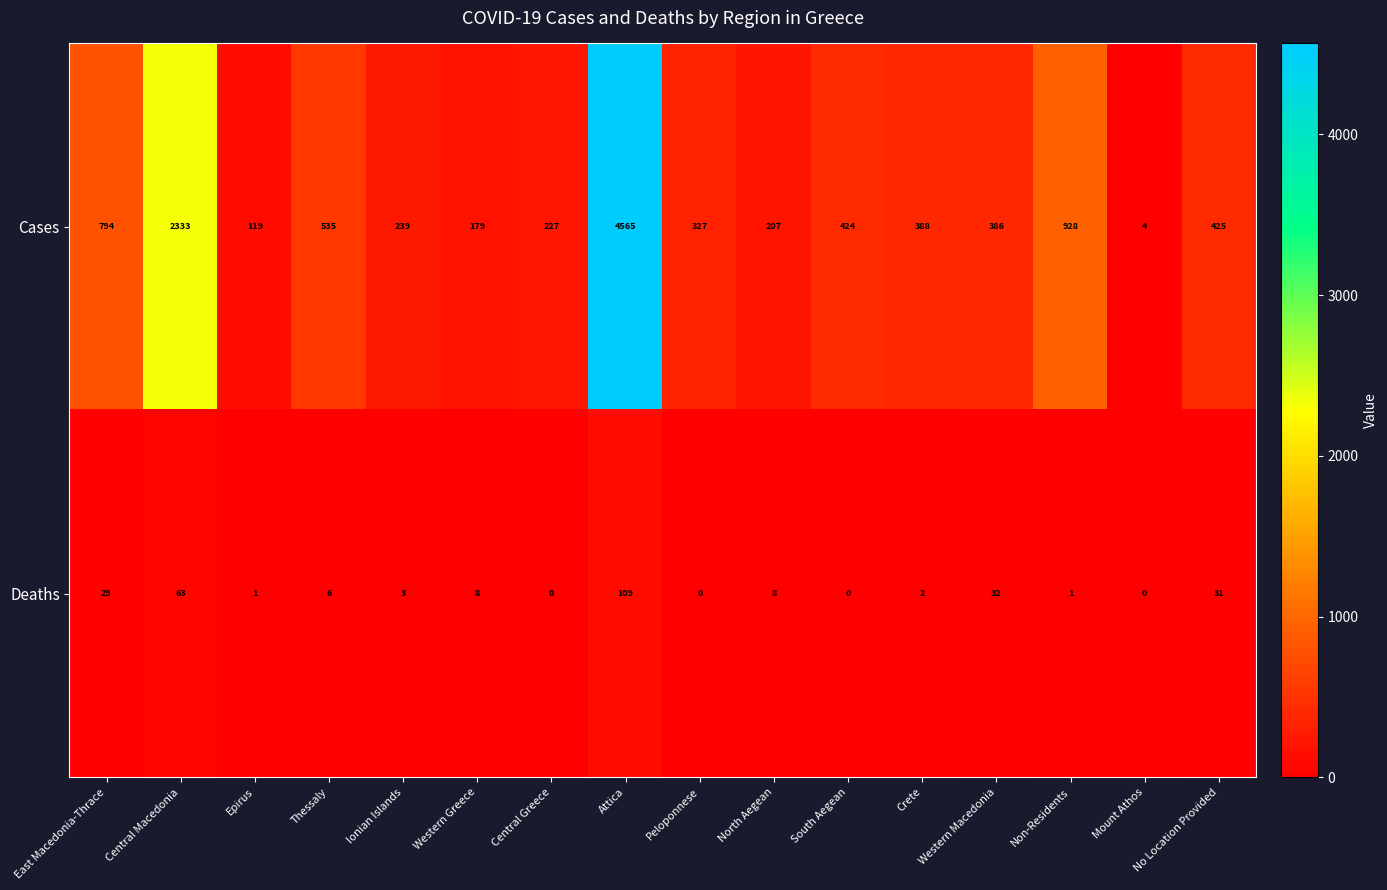

How many distinct data groups are displayed?

2